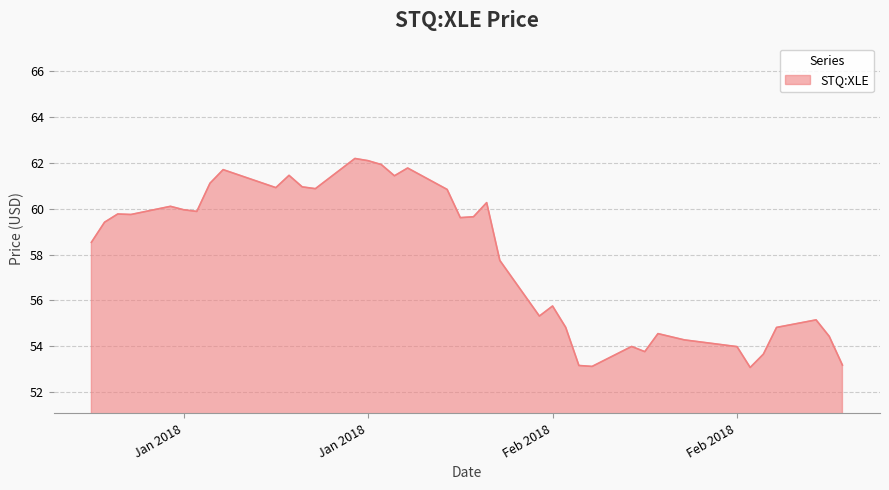

How many values are below 59?

19